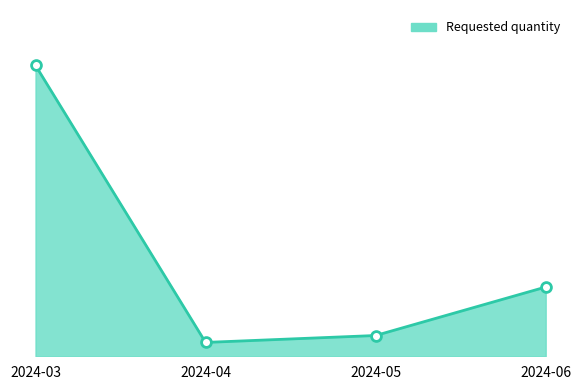

Which has a higher value, 2024-05 or 2024-04?

2024-05